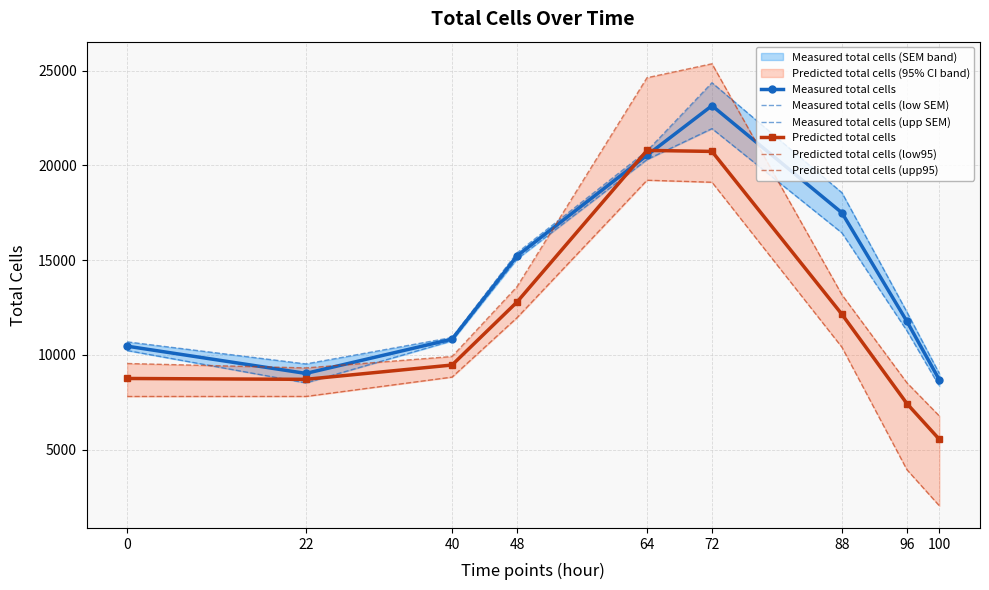

The Measured total cells (upp SEM) series shows 34290.8 at 72. True or false?

False